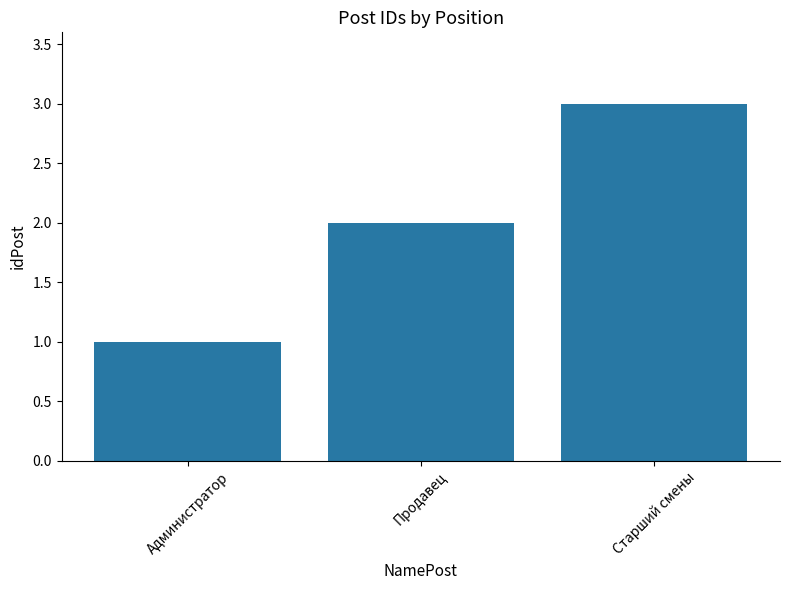

At which category does the chart reach its peak across all series?

Старший смены